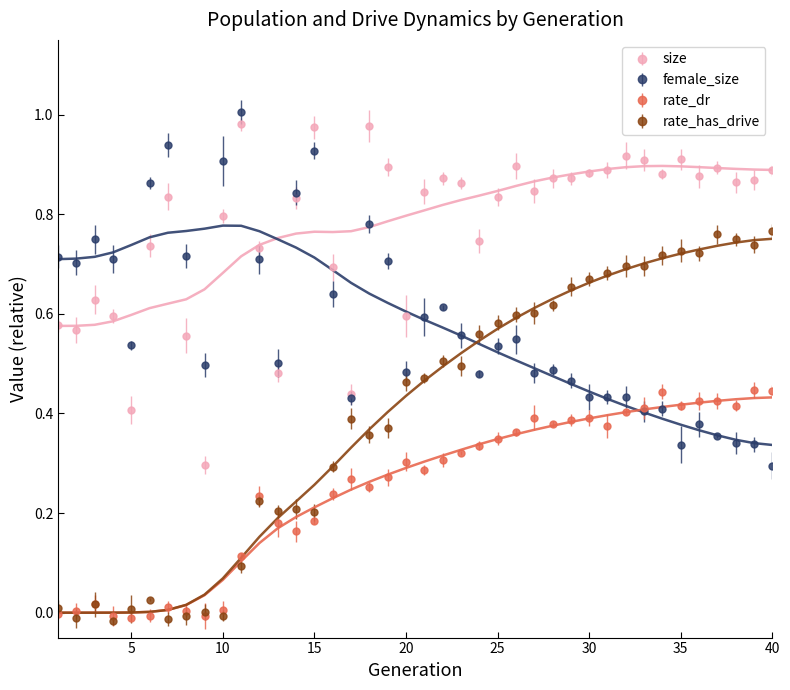

Where is female_size nearest to the value 0?

40